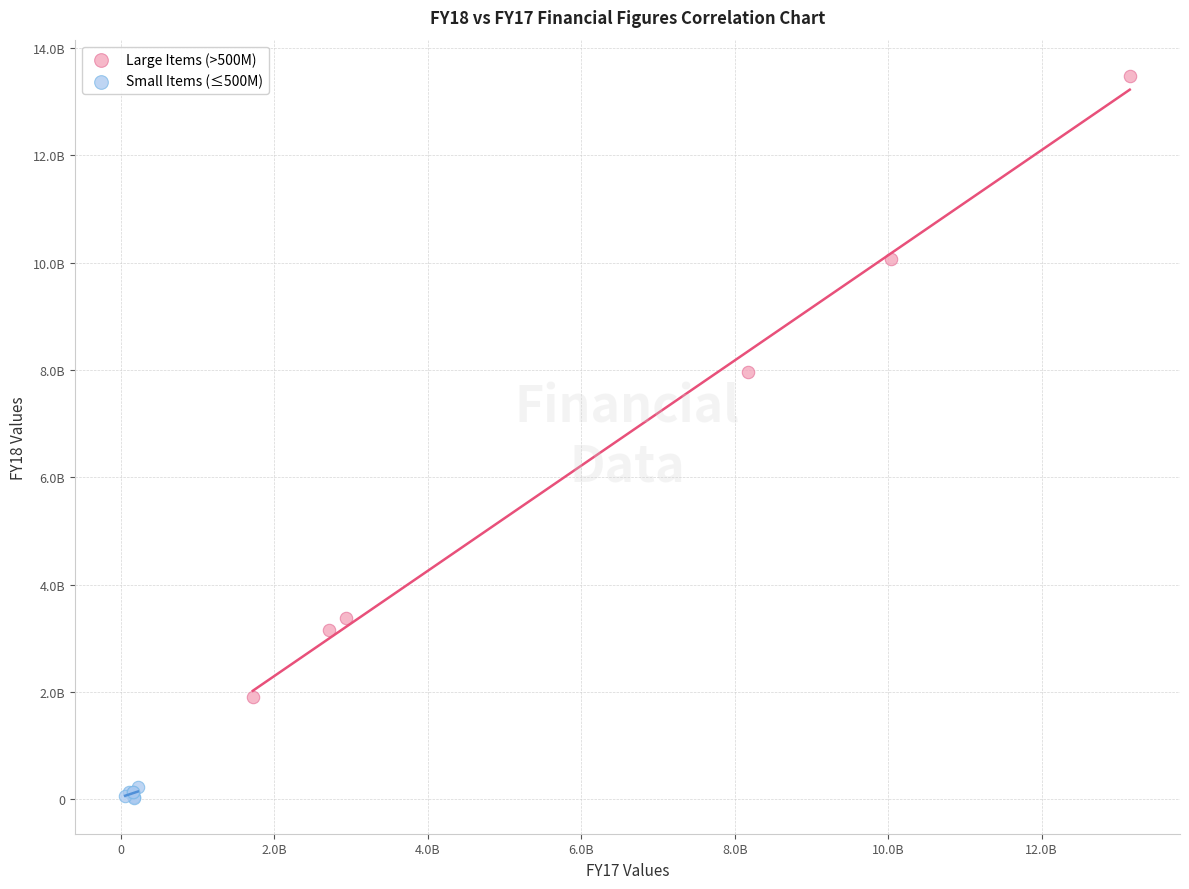

Which series contains the highest Y value?

Large Items (>500M)